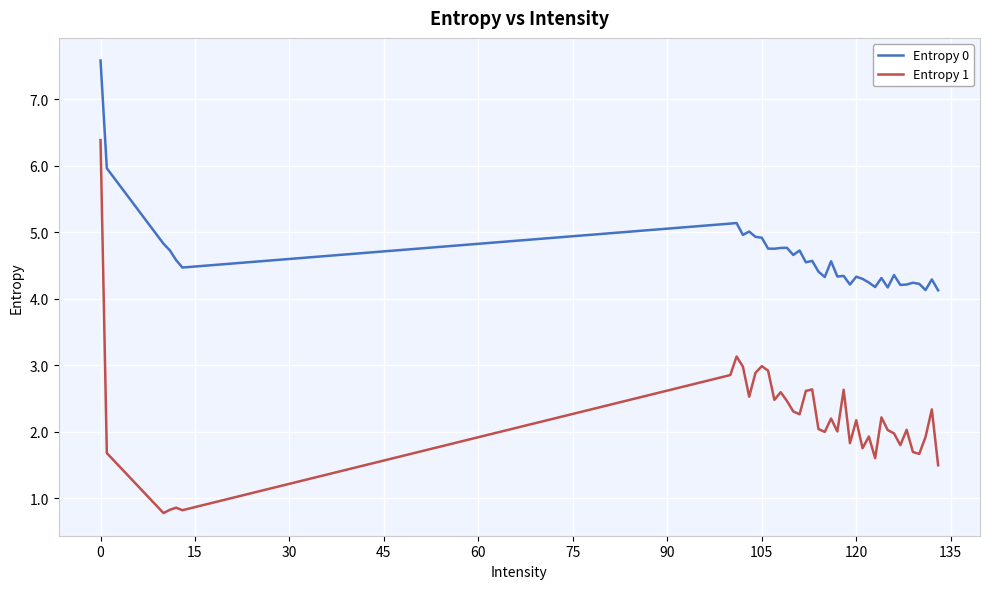

What is the difference between the maximum and minimum values in the Entropy 0 series?

3.5